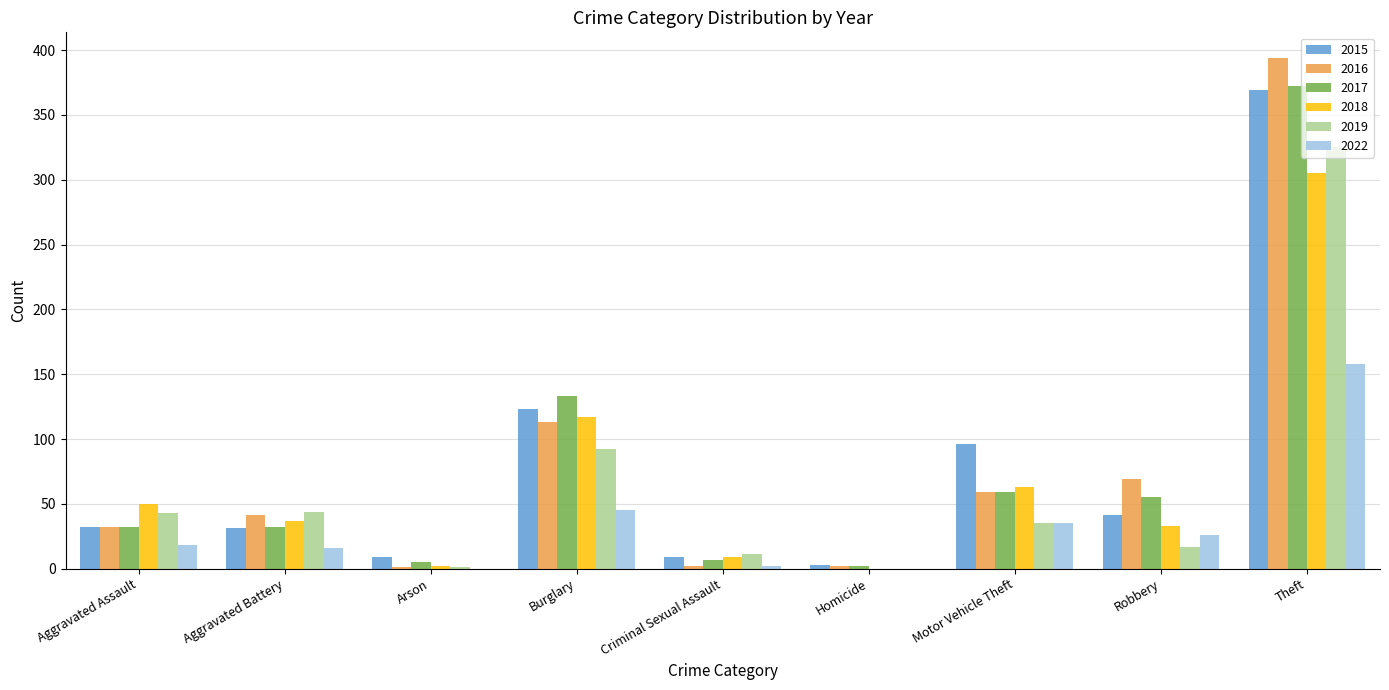

Which label corresponds to the largest value in the chart?

Theft